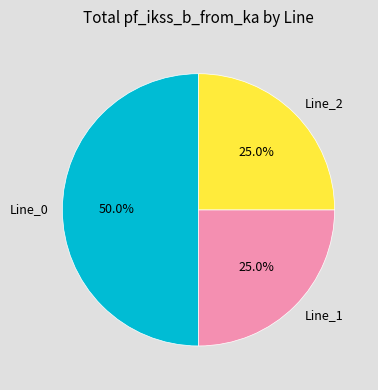

Combined, what portion of the pie is Line_1 and Line_0?

75.0%